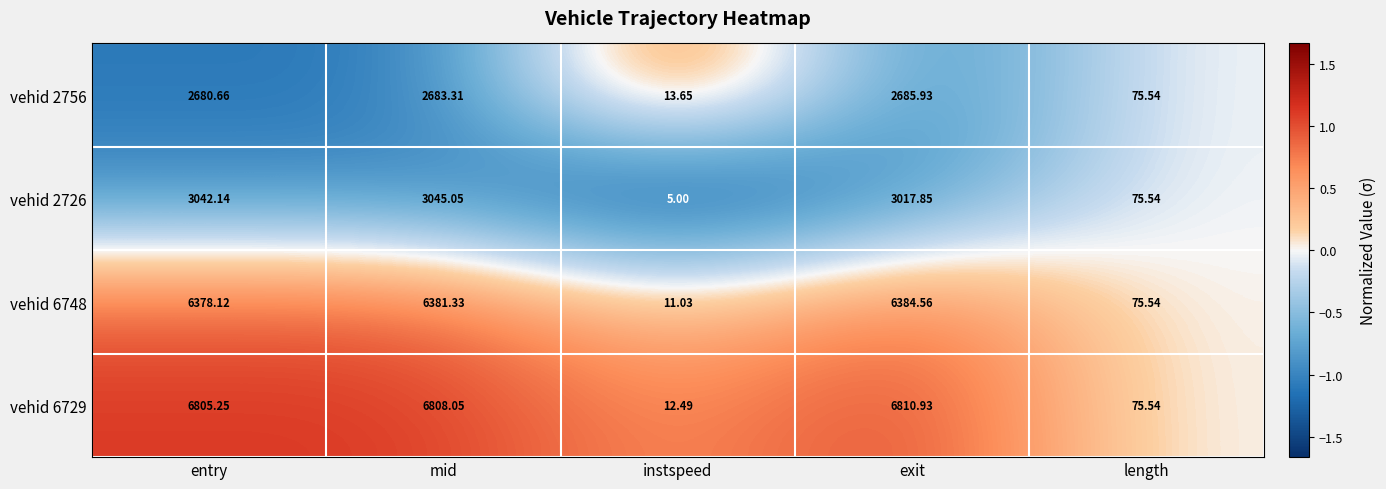

At which category is the sum across all series the highest?

mid